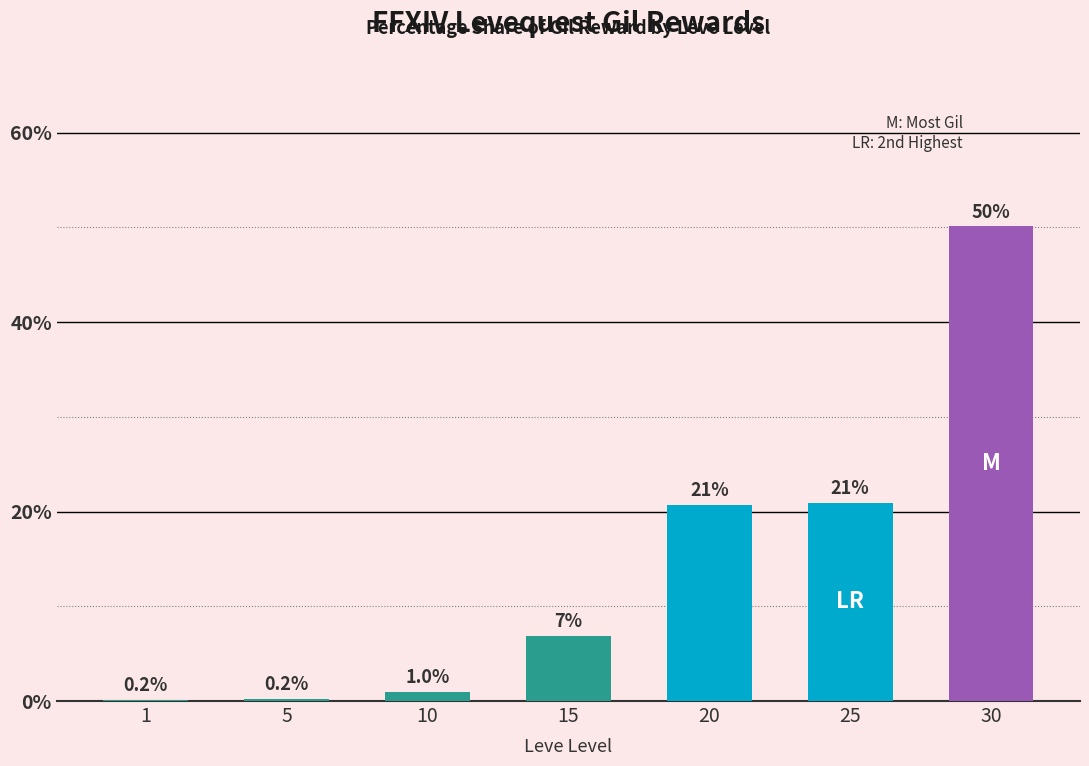

Reading left to right, list all the values displayed in this chart.

1=0.2	5=0.2	10=1.0	15=6.9	20=20.7	25=21.0	30=50.1